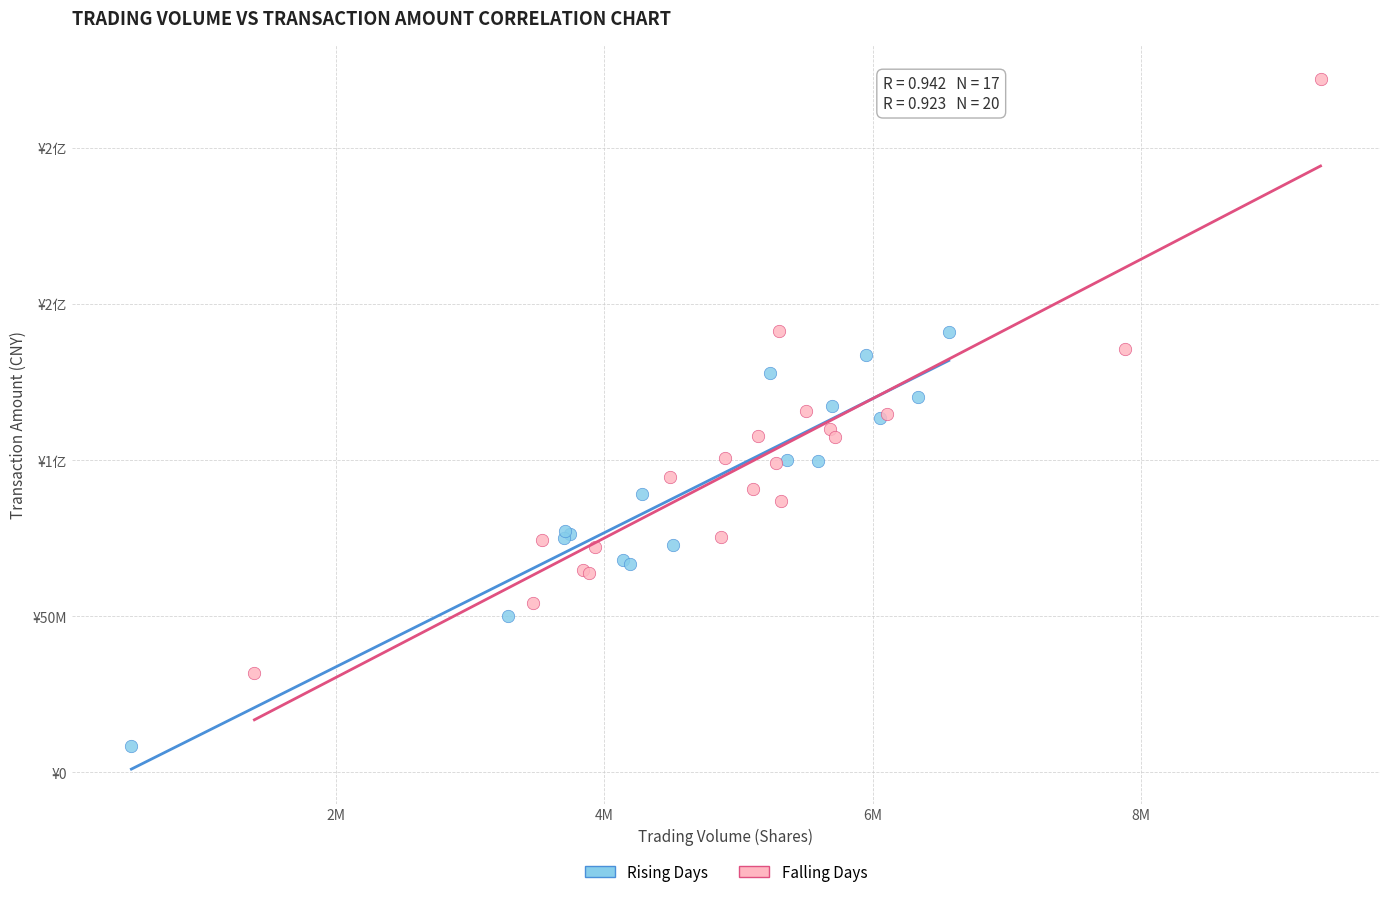

What are all the series names shown in the legend?

Rising Days, Falling Days